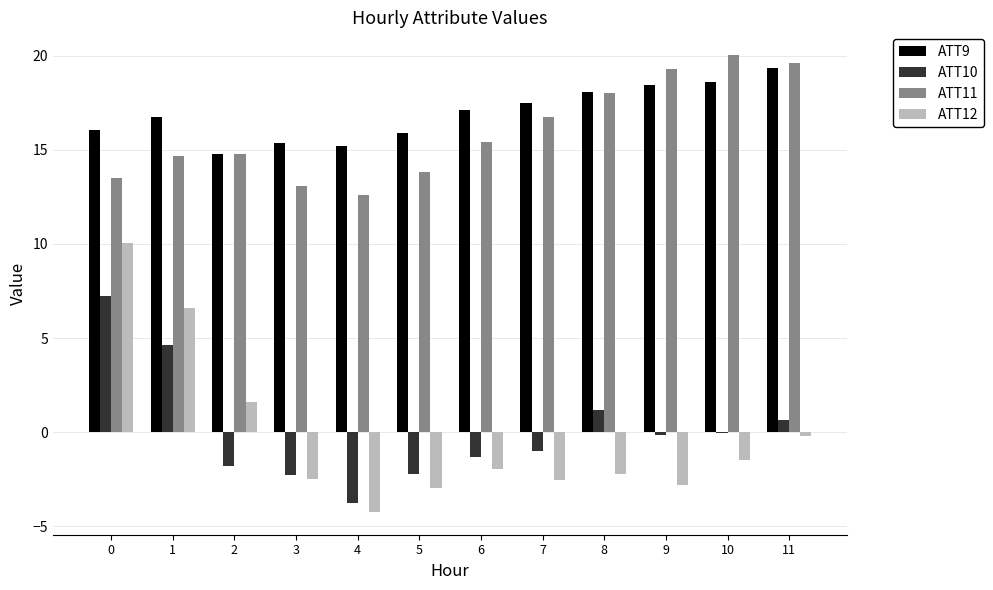

What is the average value of the ATT10 series?

0.1